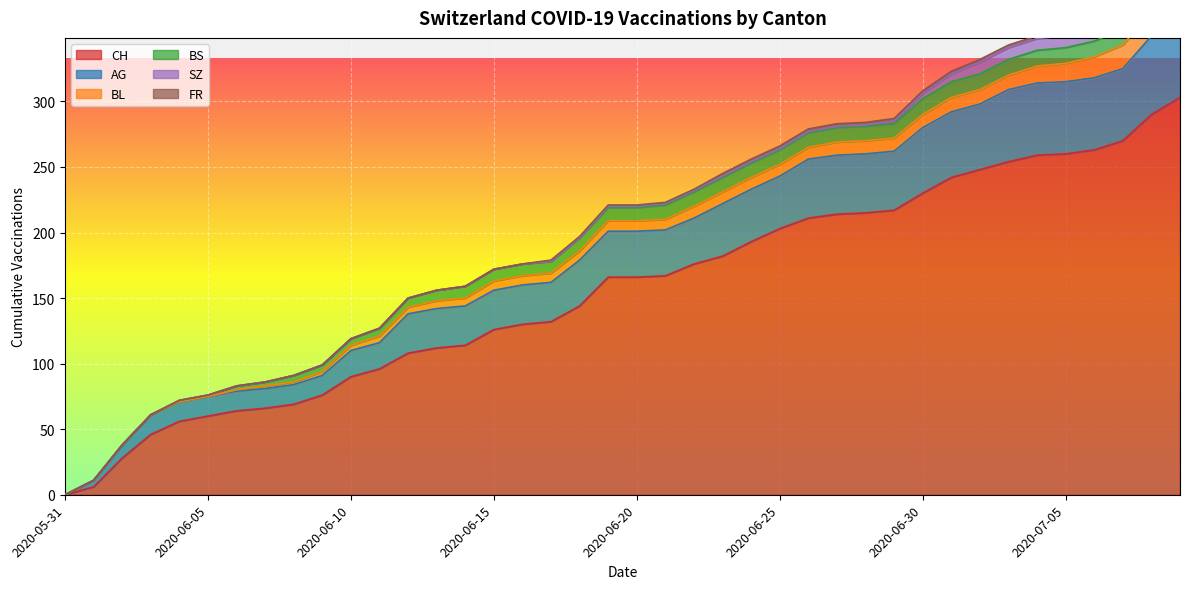

Which series changed the most between 2020-06-10 and 2020-06-26?

CH